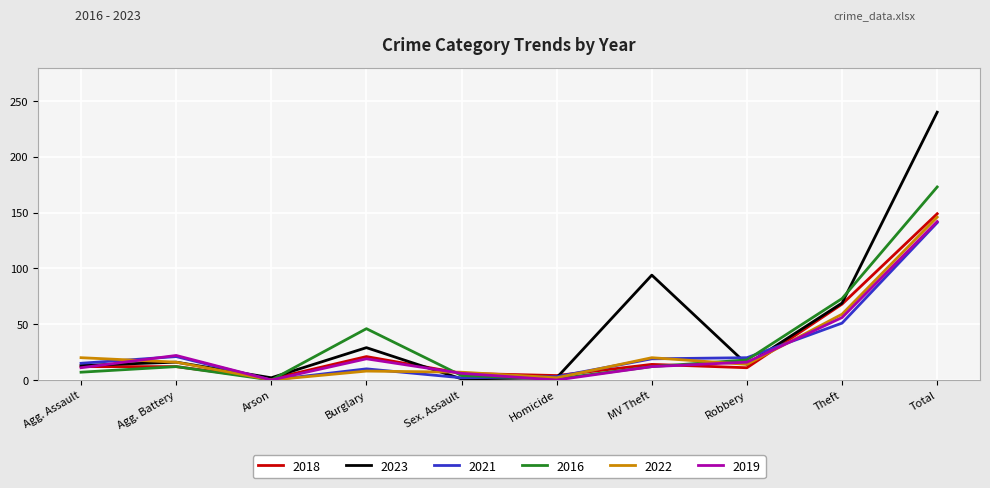

Where is the first local minimum for 2021?

Arson